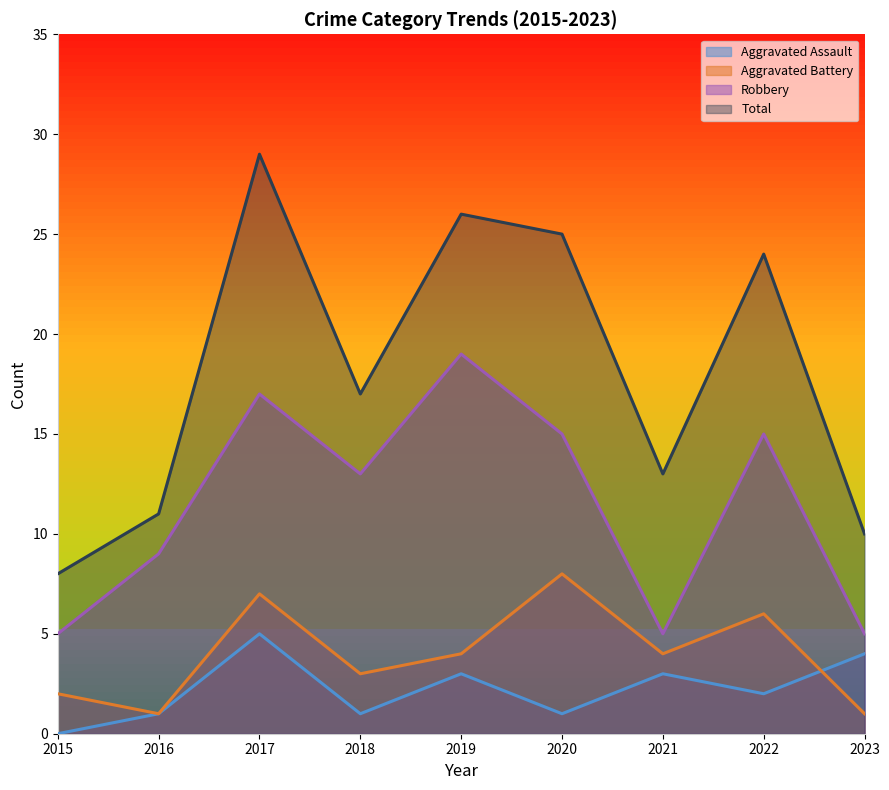

What is the difference between the highest and lowest values at 2015?

8